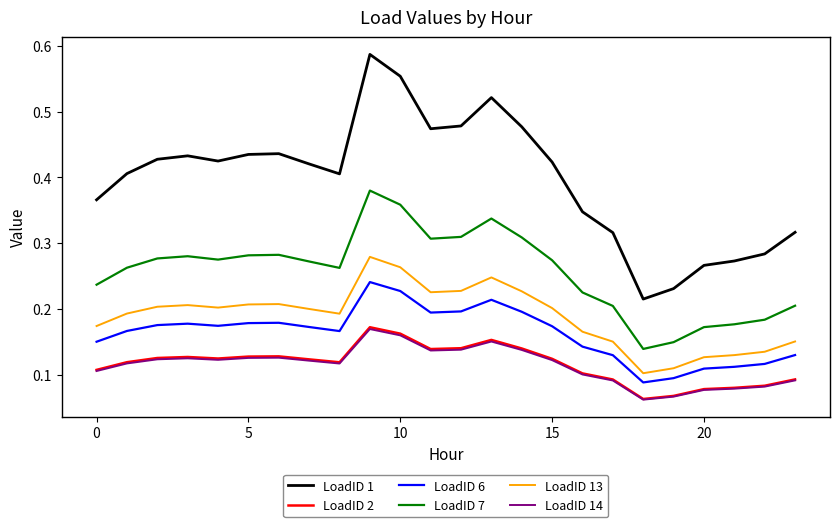

Which series has the widest spread of values?

LoadID 1